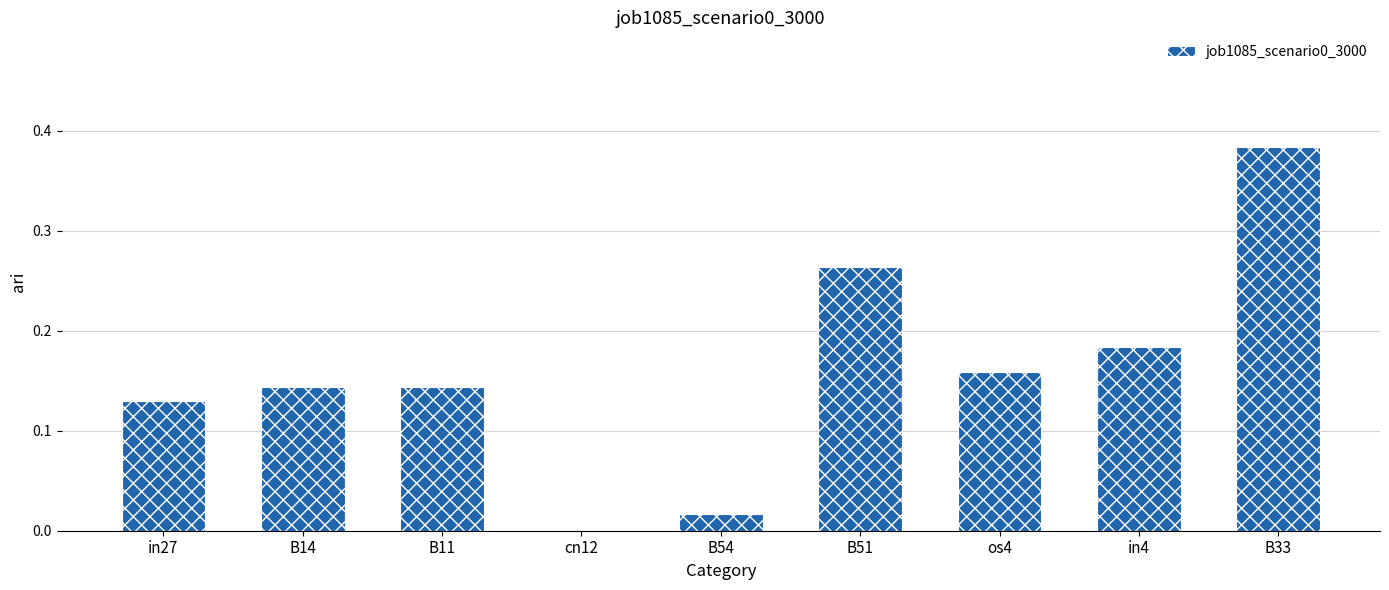

What is the sum of all values?

1.4